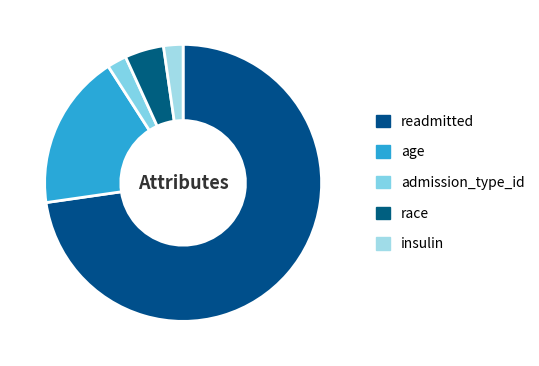

Count the number of slices in the pie.

5